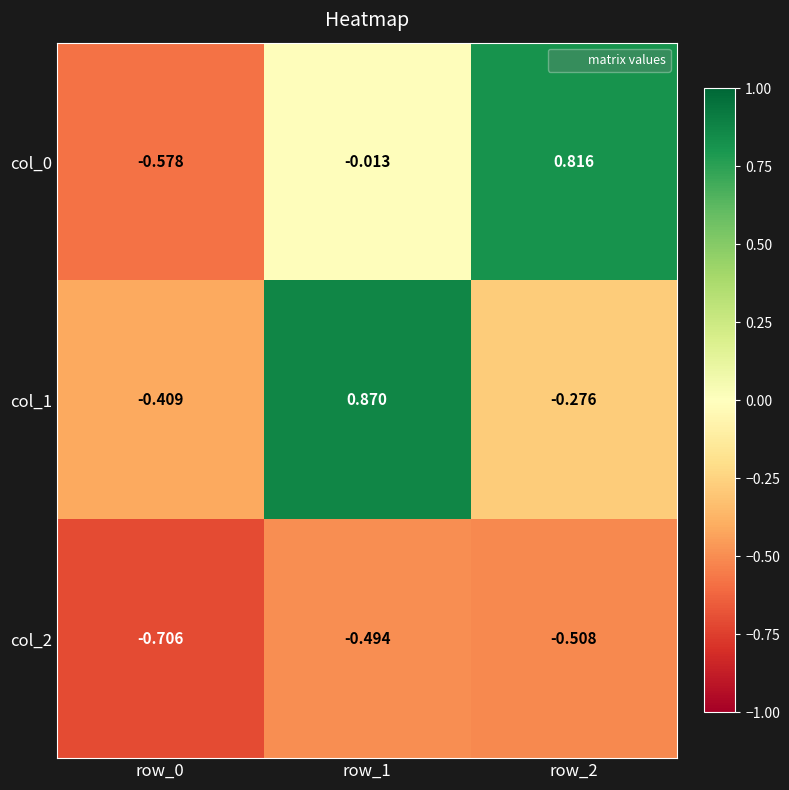

Is the value of col_0 at row_2 greater than the value of col_2 at row_1?

Yes